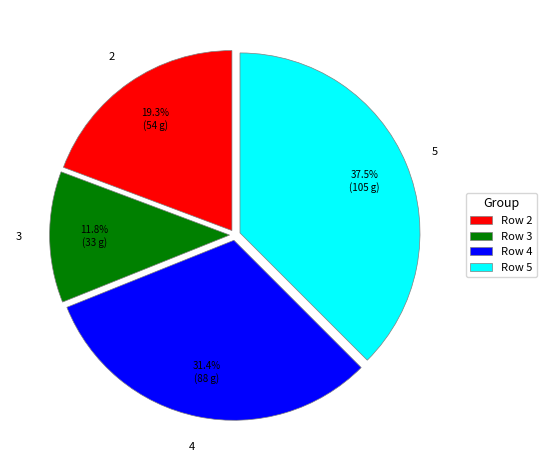

Which slice is the smallest?

3